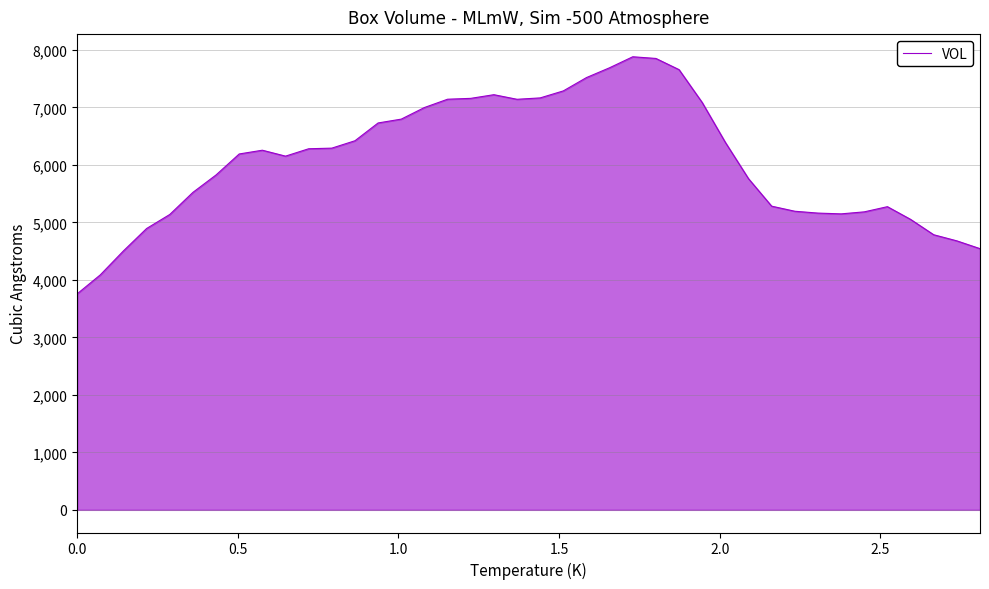

How many lines are shown in the chart?

1